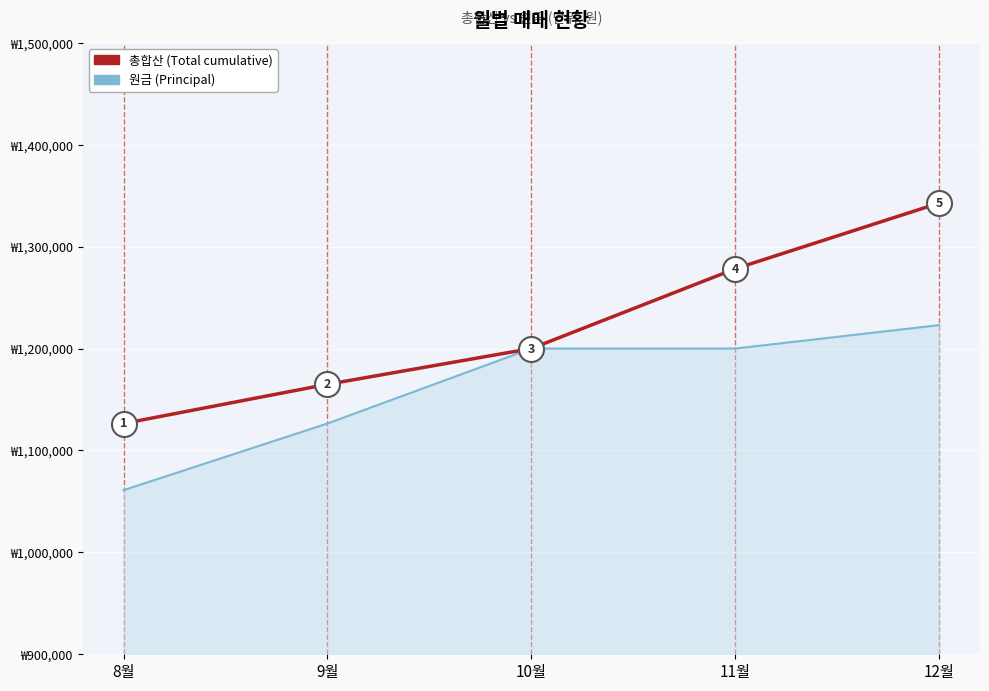

At which category is the sum across all series the highest?

12월